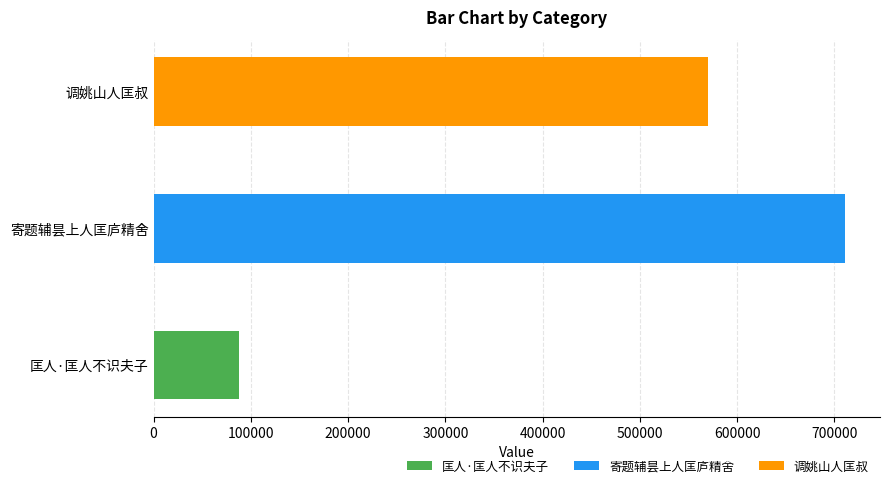

What is the sum of all values?

1369497